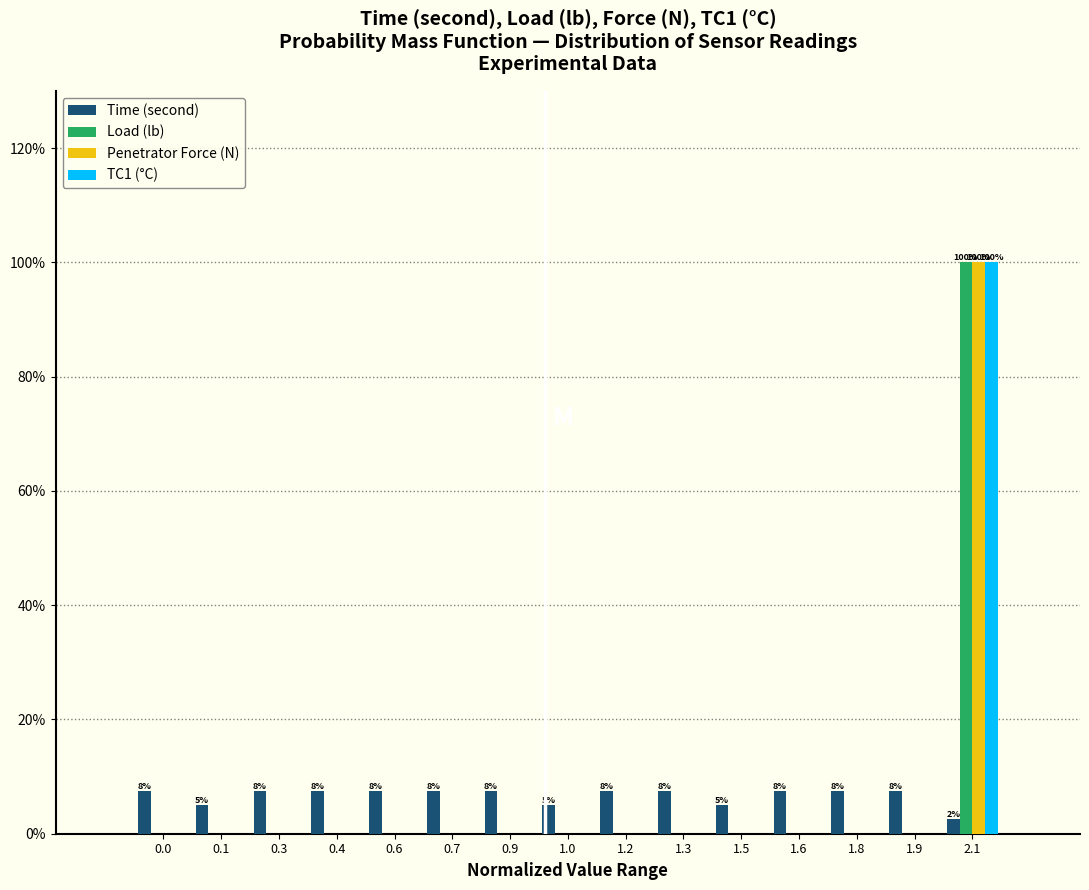

The value of Penetrator Force (N) at 0.6 is 0.0. True or false?

True